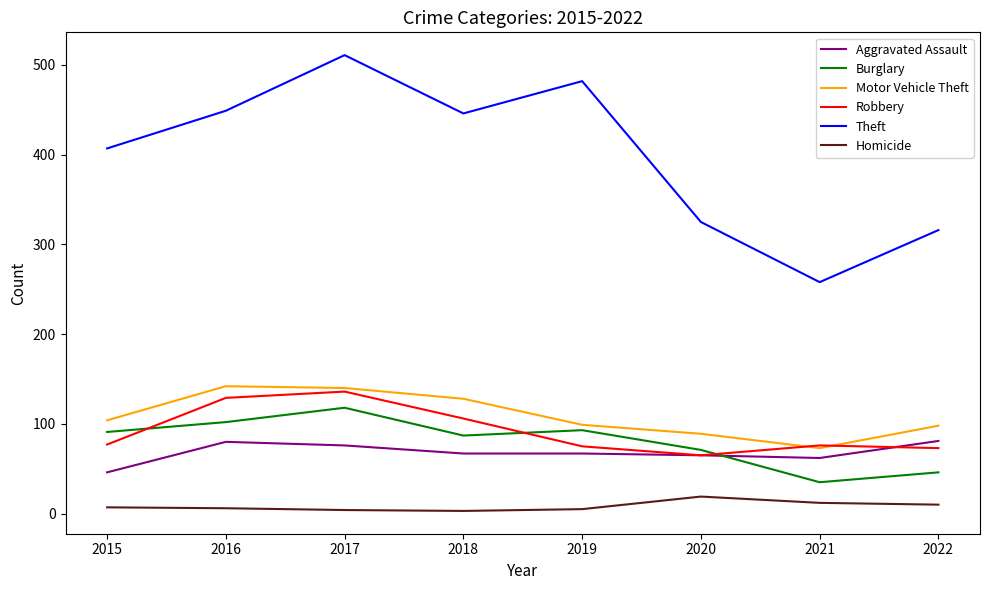

What is the minimum value shown in the chart?

3